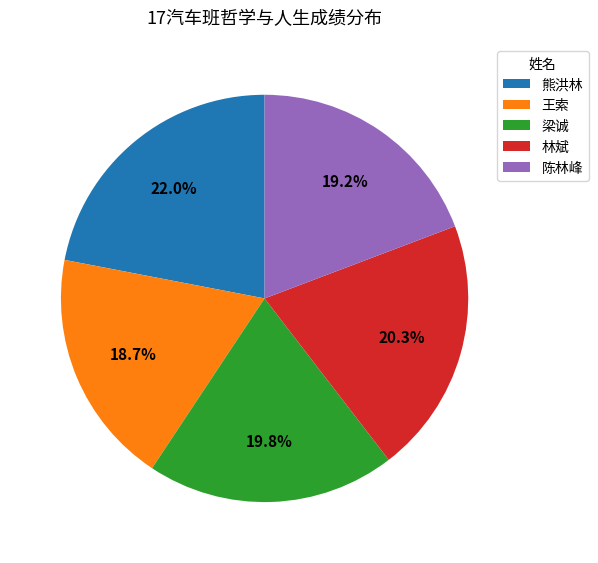

To the nearest percent, what percentage of the pie is 王索?

19%